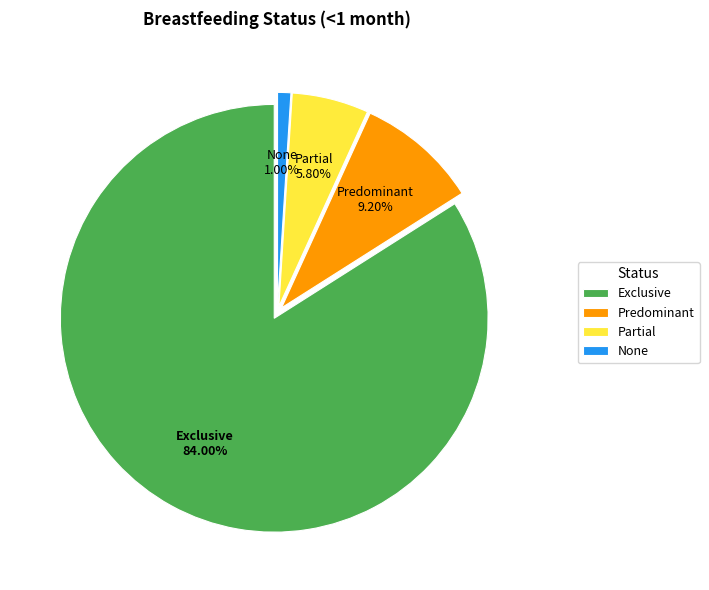

To the nearest percent, what is the average slice percentage?

25%